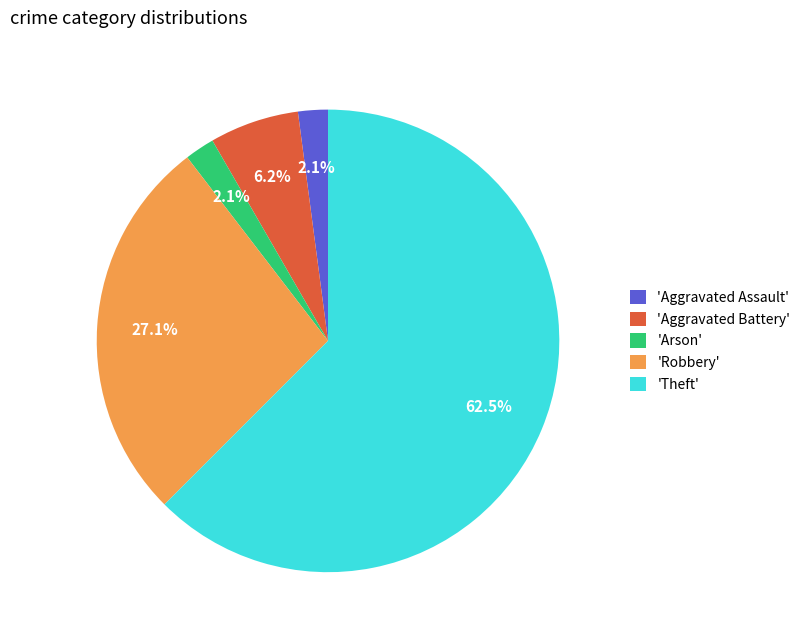

Does 'Aggravated Battery' represent more than half of the total?

No